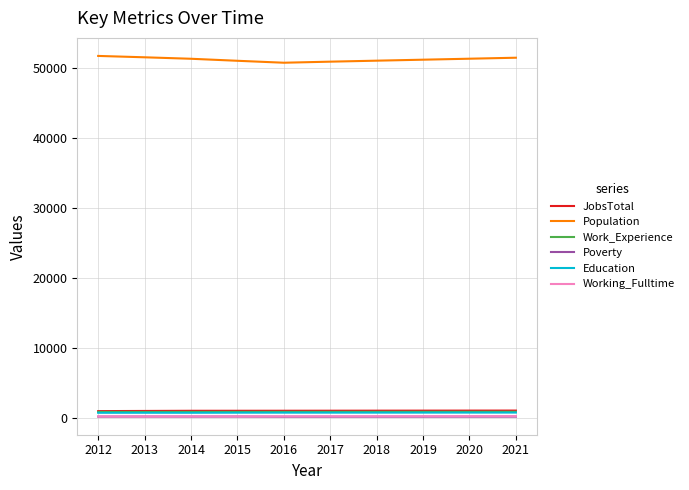

True or false: Poverty and Work_Experience intersect in this chart.

False